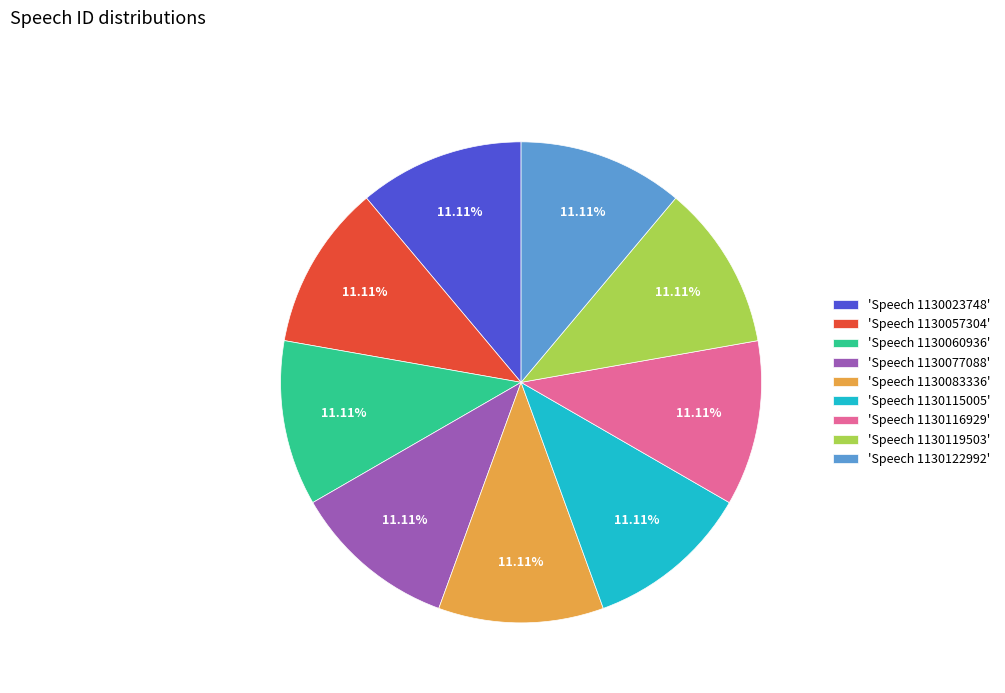

Is the sum of 'Speech 1130083336' and 'Speech 1130122992' greater than half?

No